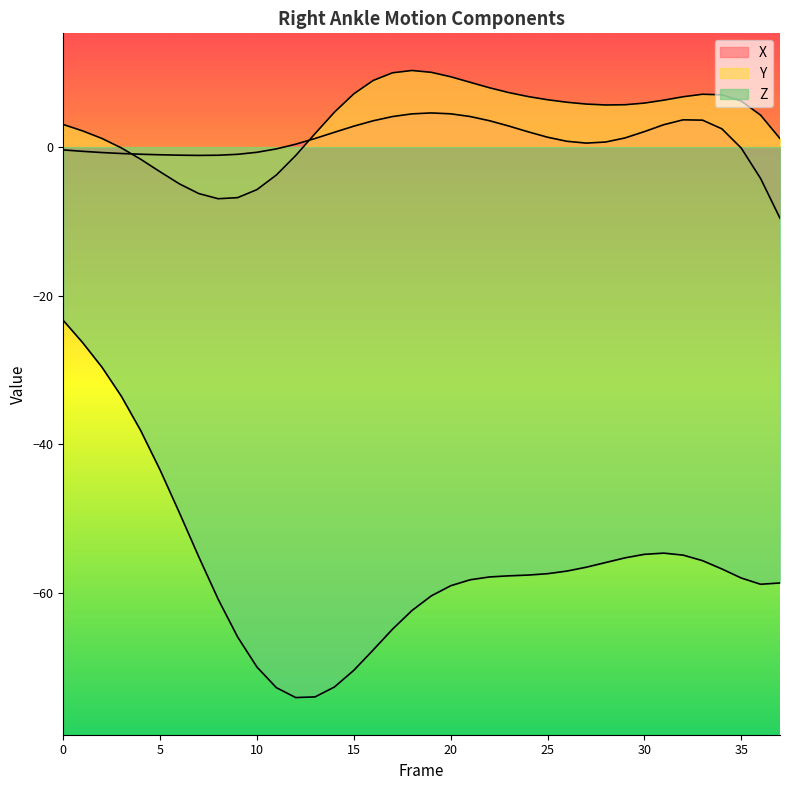

Is the value of Z at 36 greater than the value of Y at 27?

No